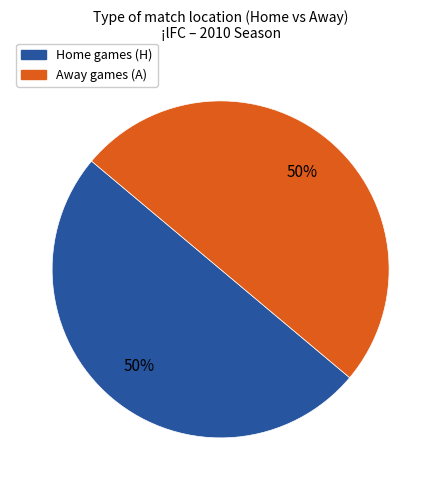

Count the number of slices in the pie.

2